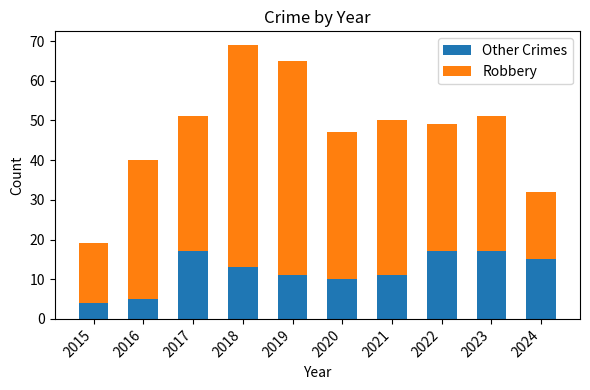

How many bars are there in total?

10